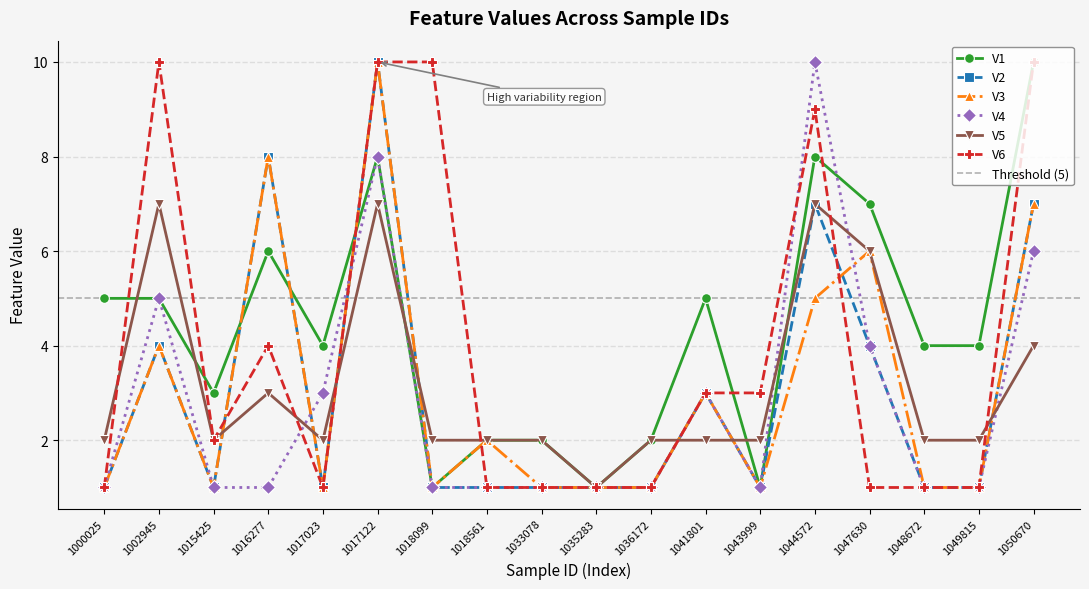

What is the sum of all V5 values?

57